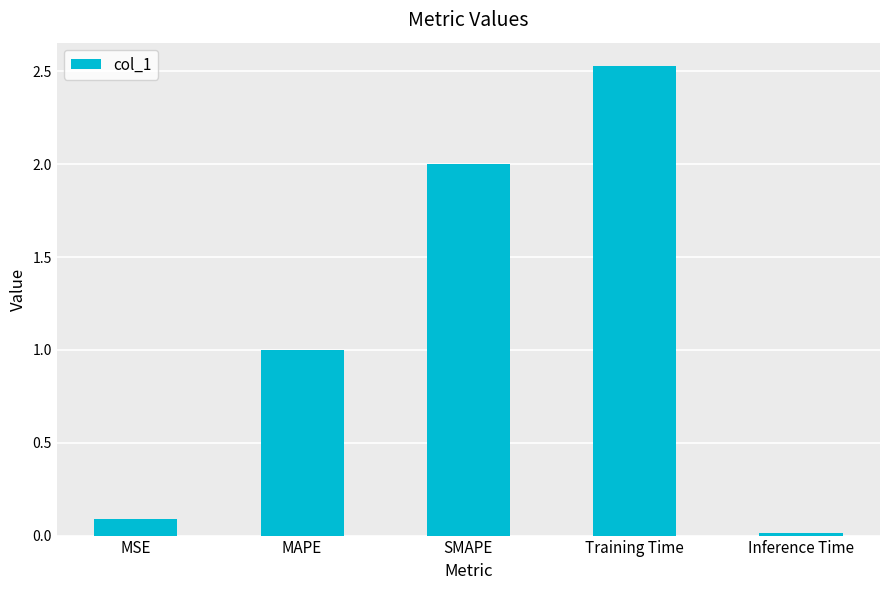

What is the change in value from MSE to MAPE?

+0.9